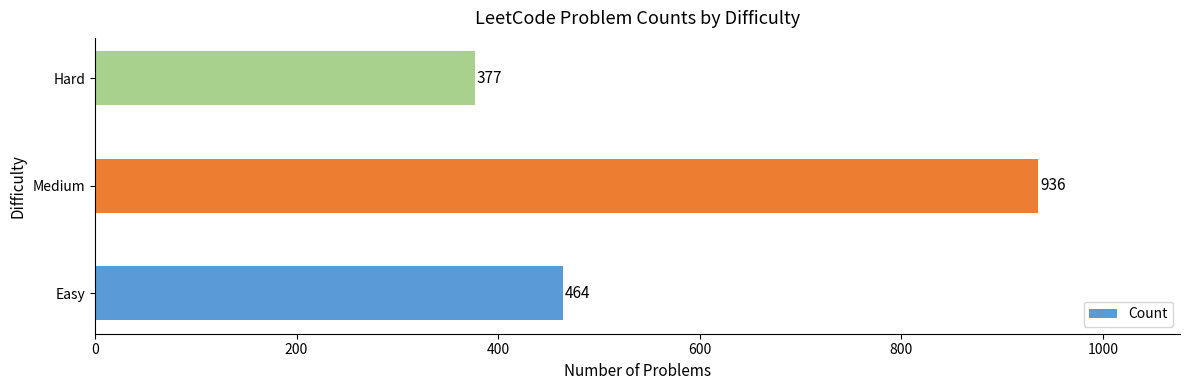

Does the chart contain any negative values?

No